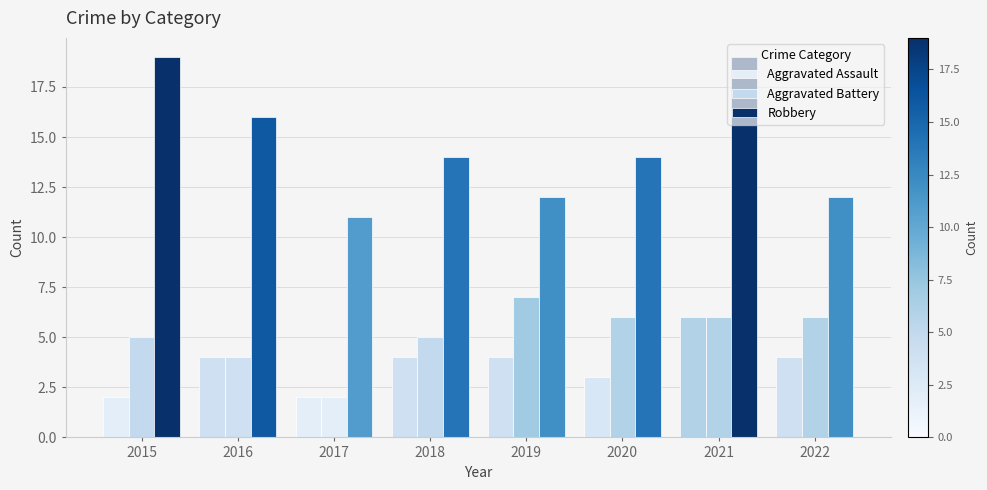

At which category is the sum across all series the highest?

2021